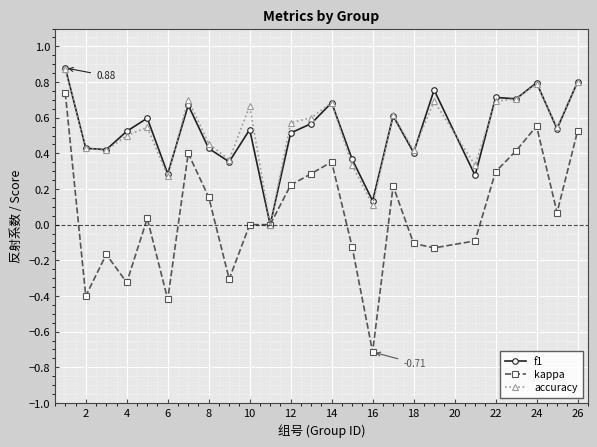

Which series has the largest range (max minus min)?

kappa